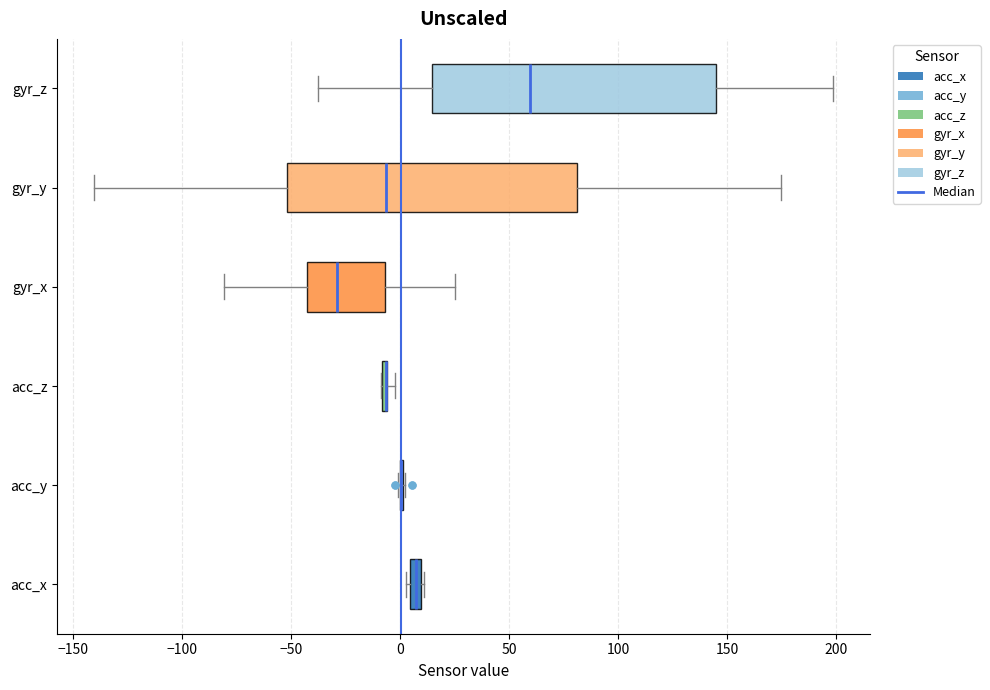

Where does the right whisker of the box for gyr_z end on the x-axis? The values are not printed on the chart, so give them approximately, as read against the axis.

200